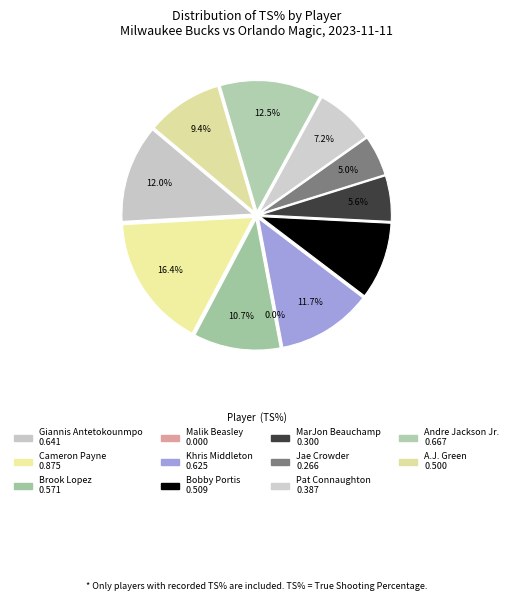

What percentage is the A.J. Green slice, to the nearest percent?

9%